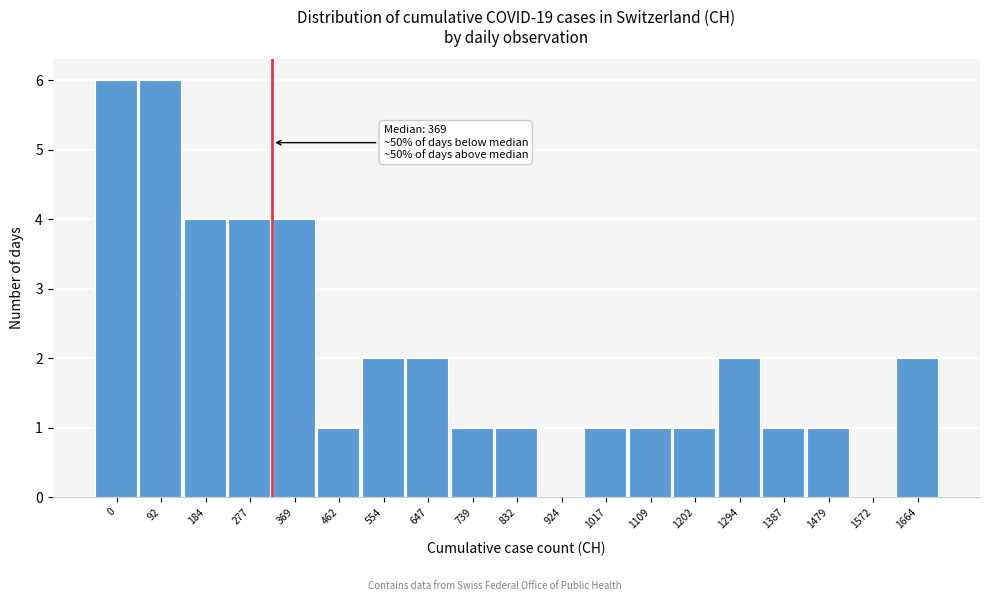

Reading left to right, what are all the values shown in this chart?

0=6	92=6	184=4	277=4	369=4	462=1	554=2	647=2	739=1	832=1	924=0	1017=1	1109=1	1202=1	1294=2	1387=1	1479=1	1572=0	1664=2